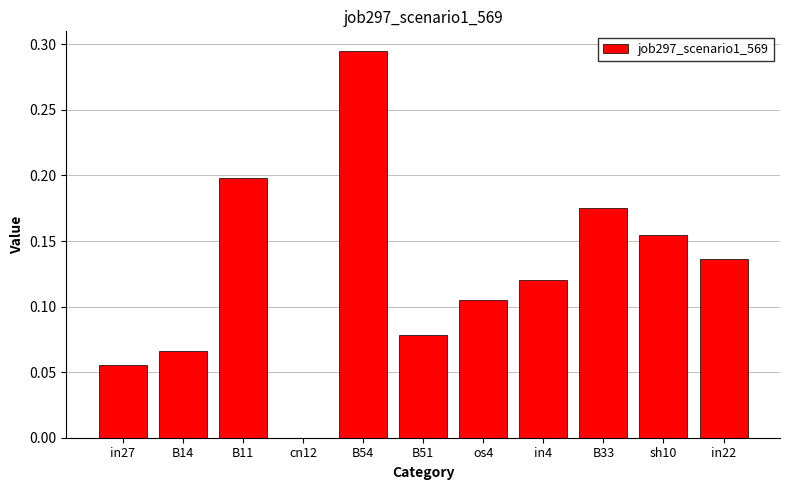

The chart shows a value of 0.2 at in4. True or false?

False